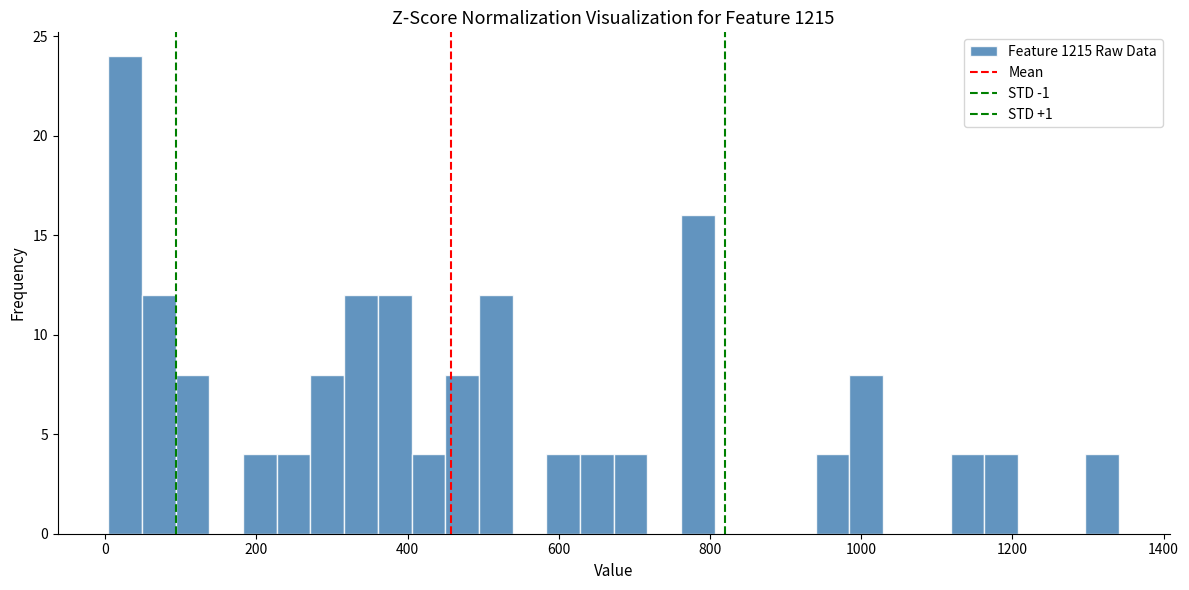

Around what value on the x-axis is the tallest bar? Give the approximate position of its centre, as read against the axis.

20